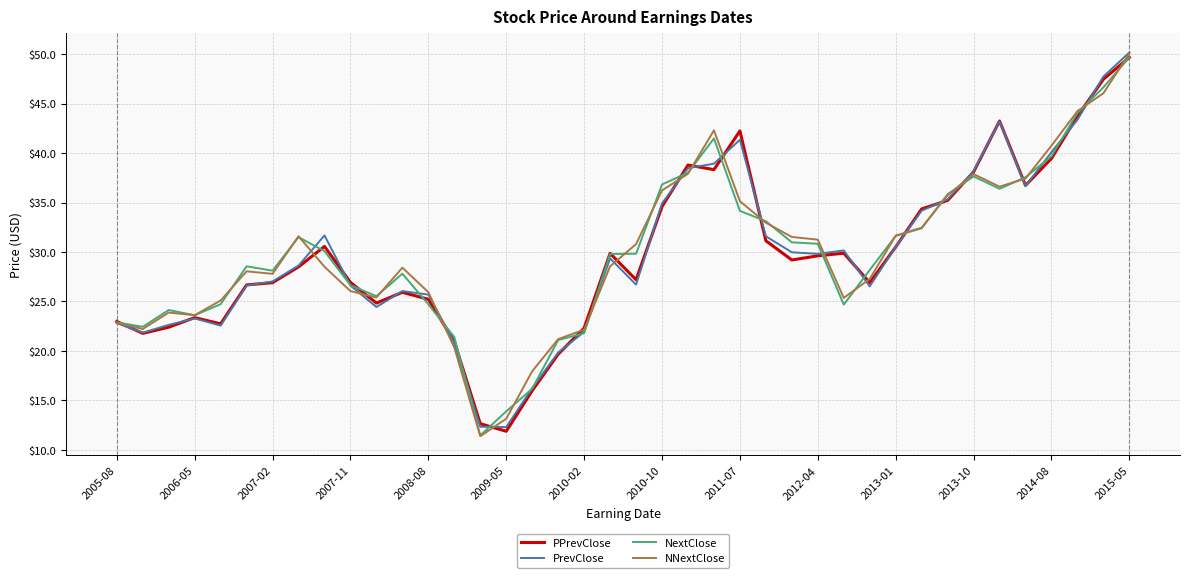

What is the sum of all NNextClose values?

1197.6